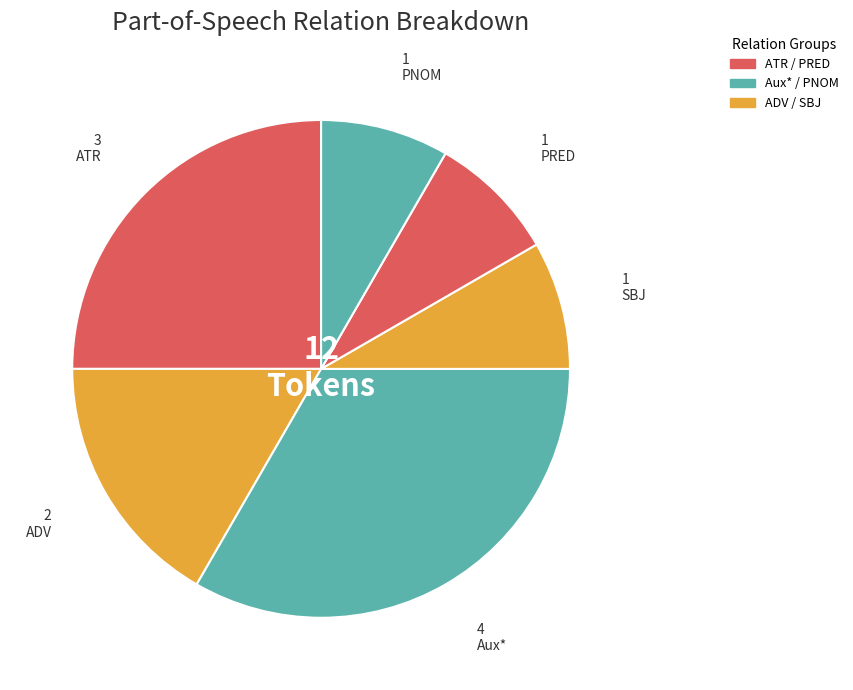

How many slices are in this pie chart?

6